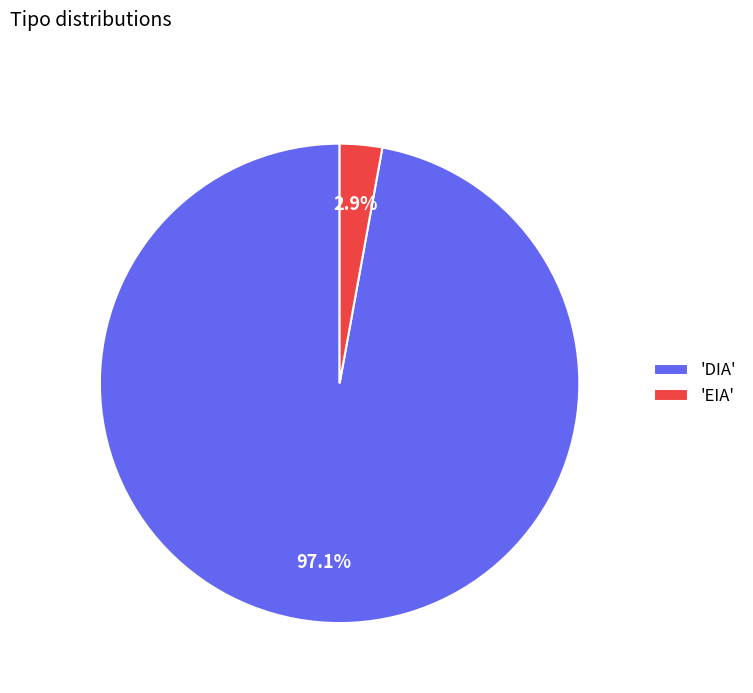

What is the smallest slice in the pie chart?

'EIA'